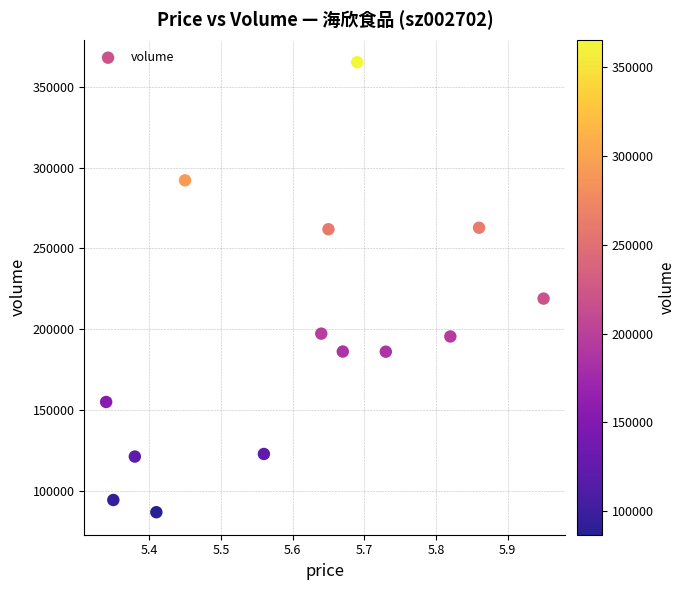

What Y value in the scatter plot is closest to 226020?

218997